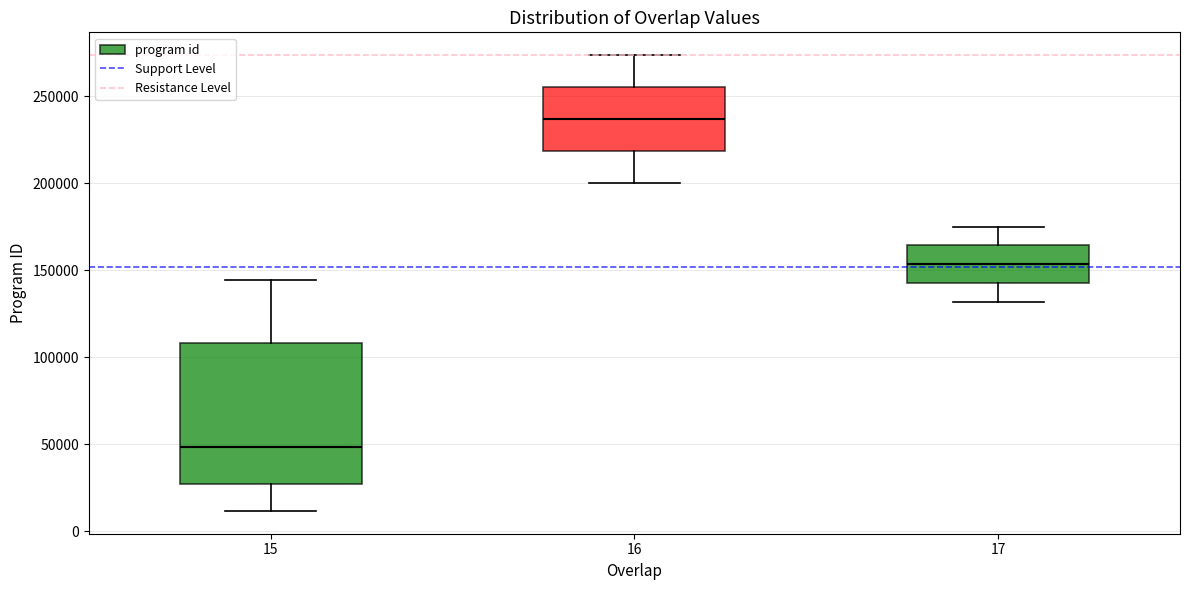

Reading left to right, read every box against the y-axis: the position of its median line, the range the box covers, and the ends of its whiskers. The values are not printed on the chart, so give them approximately, as read against the axis.

15: median 50000, box 25000 to 110000, whiskers 10000 to 145000
16: median 235000, box 220000 to 255000, whiskers 200000 to 275000
17: median 155000, box 145000 to 165000, whiskers 130000 to 175000